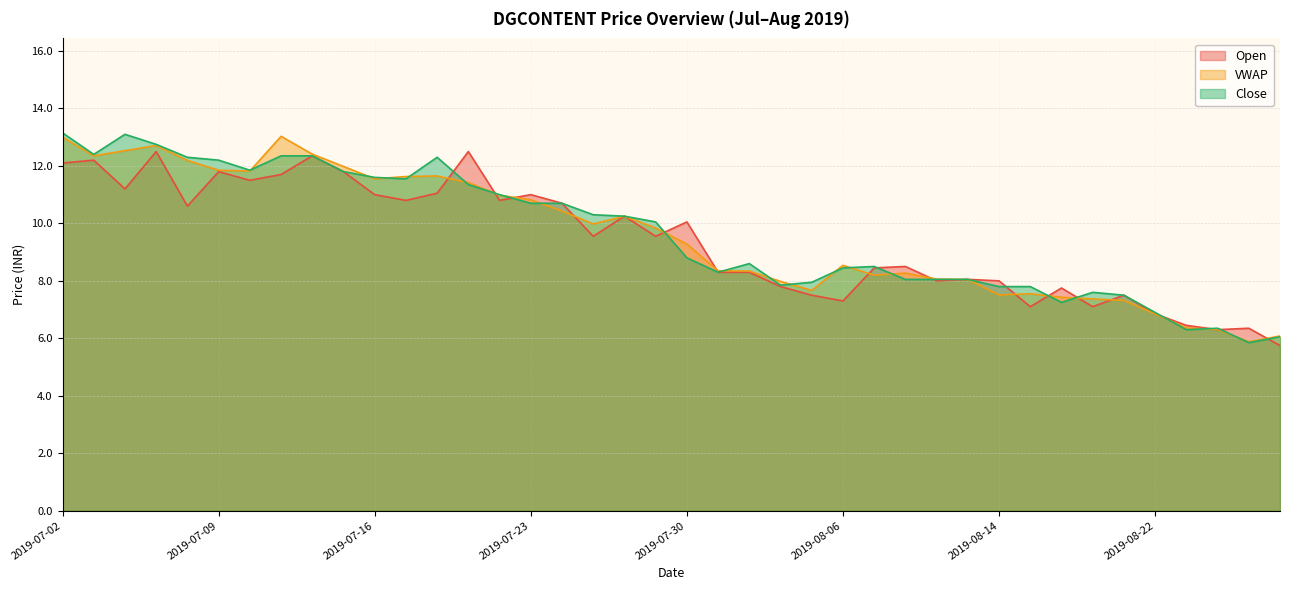

Which label corresponds to the largest value in the chart?

2019-07-02